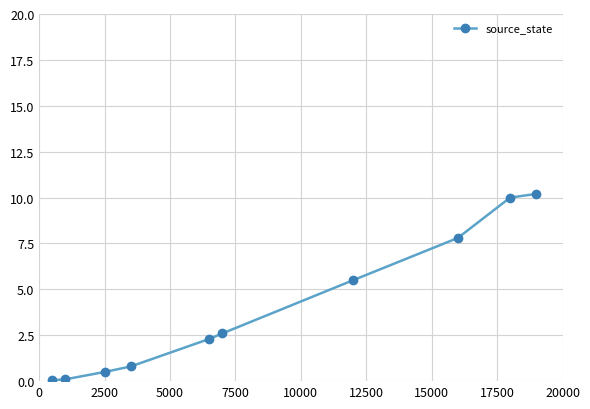

What is the difference between the maximum and second lowest values?

10.1